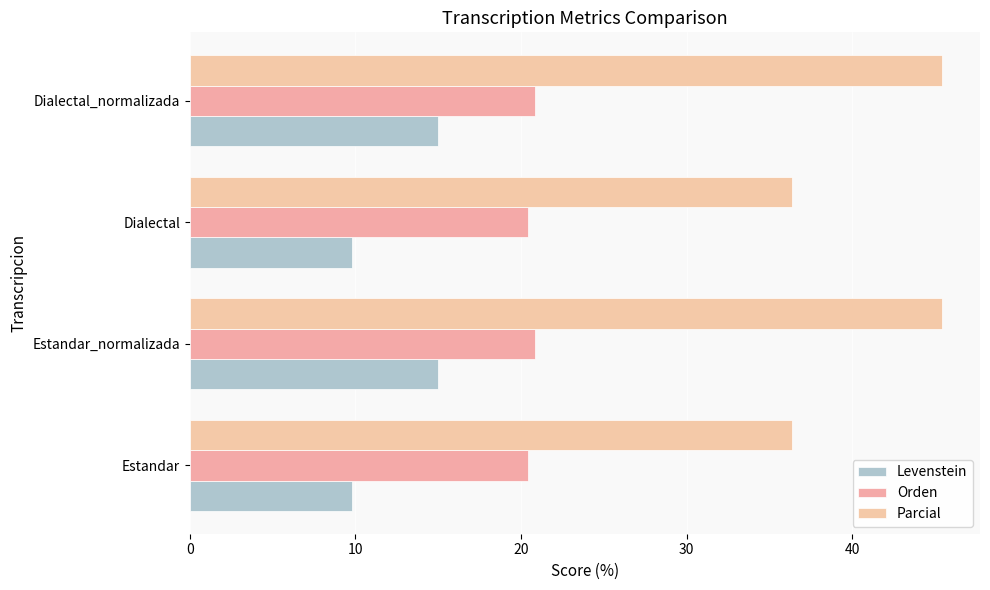

How many categories are shown in the chart?

4